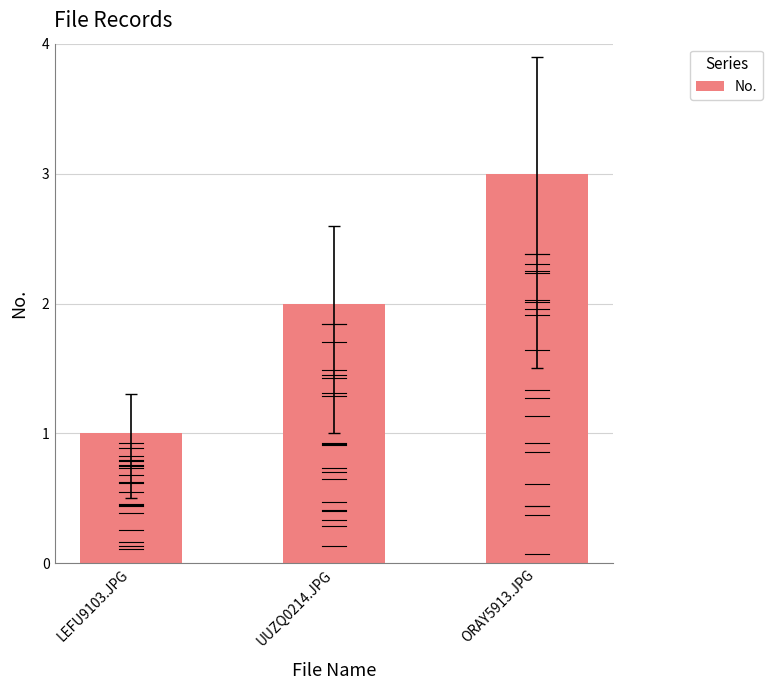

How many distinct data groups are displayed?

1